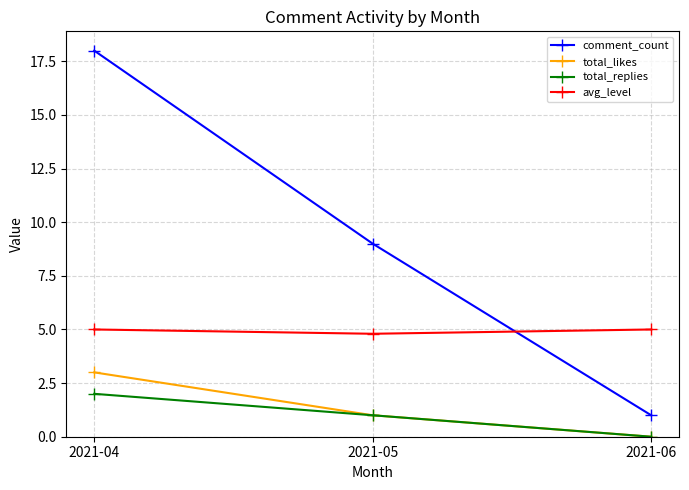

Rank the series by their maximum value, from highest to lowest.

comment_count, avg_level, total_likes, total_replies